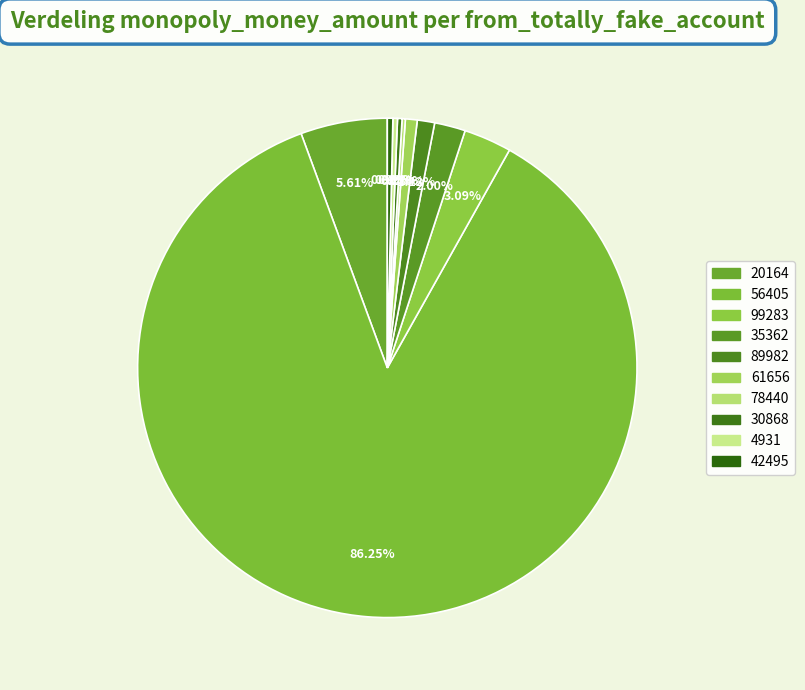

Is there any slice that represents more than half of the pie?

Yes